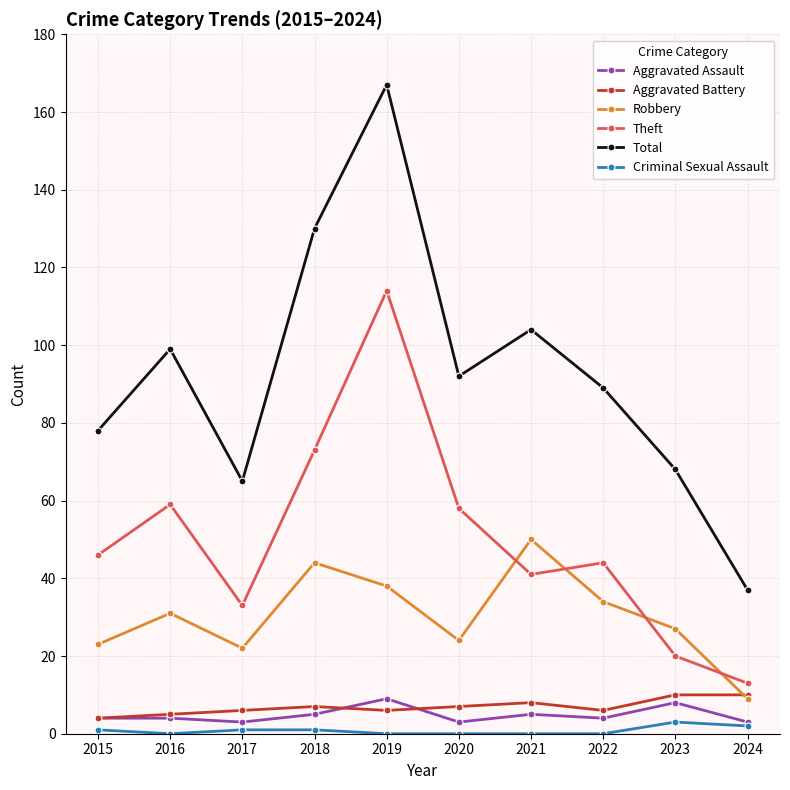

Is it true that Robbery equals 34 at 2022?

True